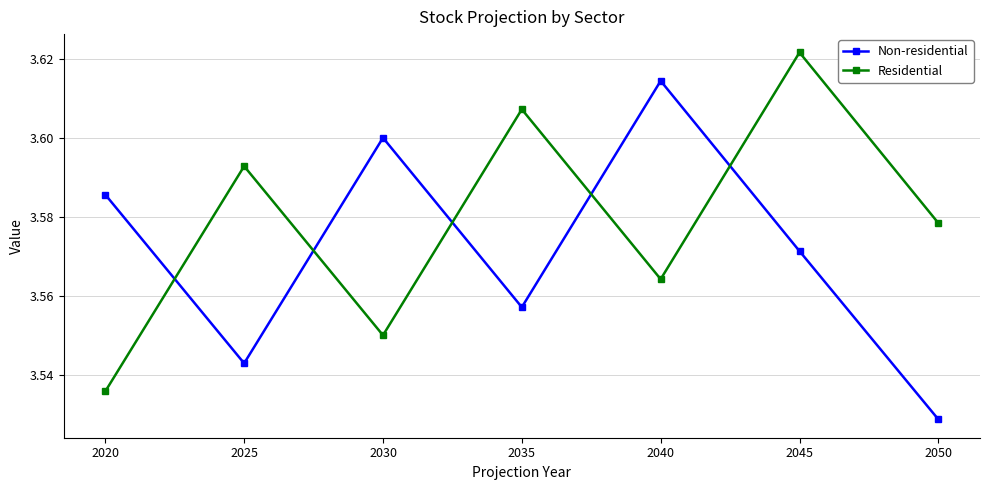

How many interior local valleys does the Non-residential series have?

2